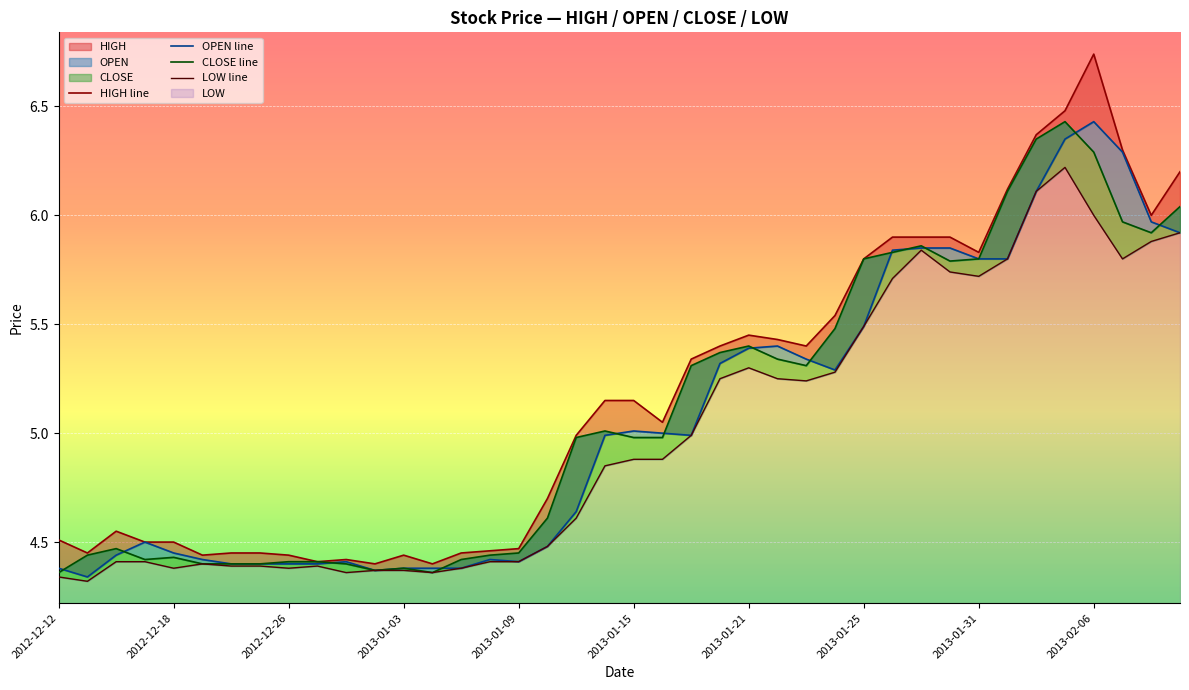

How many categories are shown in the chart?

40